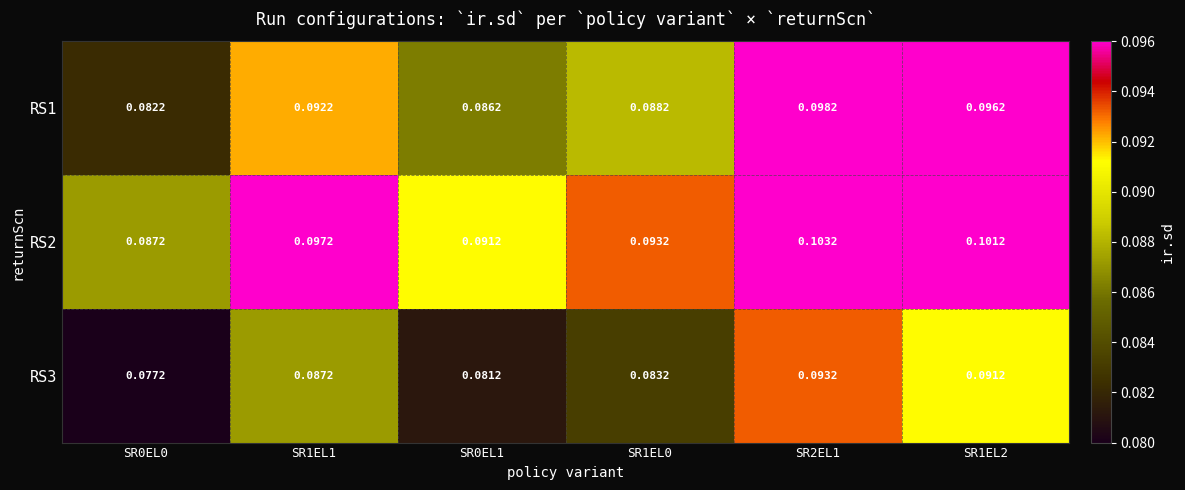

Is the value of RS3 at SR1EL1 greater than the value of RS2 at SR2EL1?

No